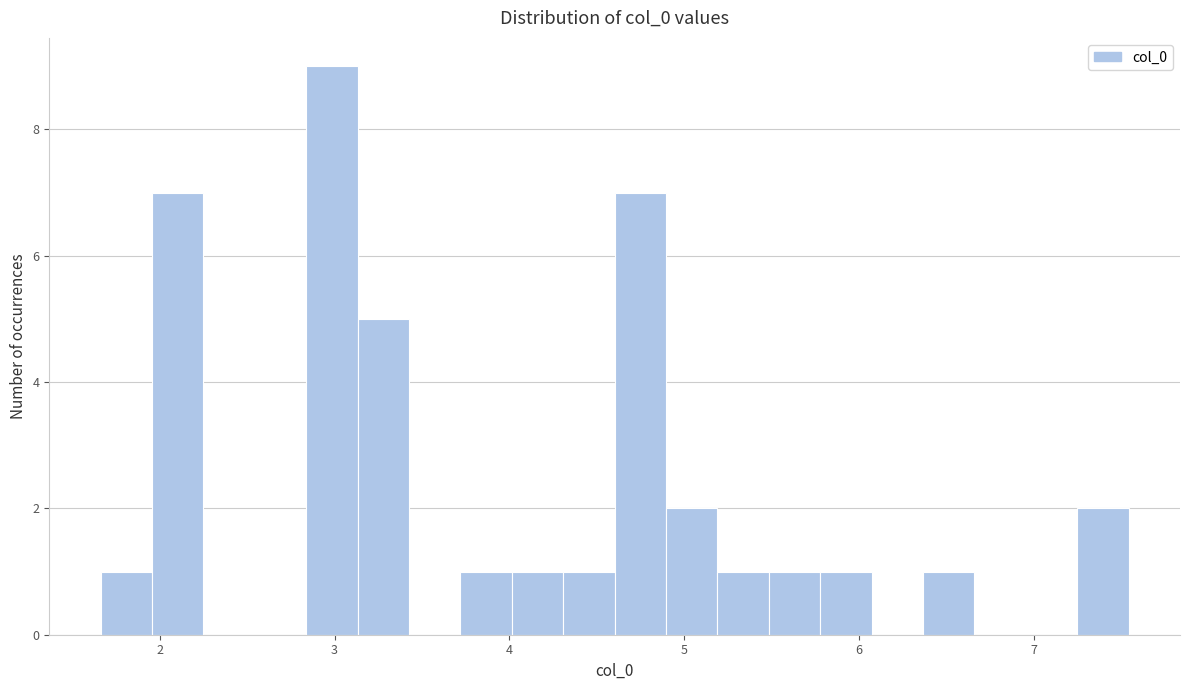

Around what value on the x-axis is the tallest bar? Give the approximate position of its centre, as read against the axis.

3.0